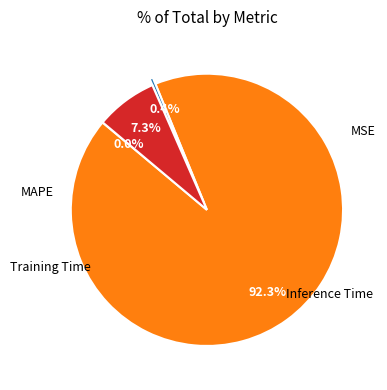

Is there any slice that represents more than half of the pie?

Yes